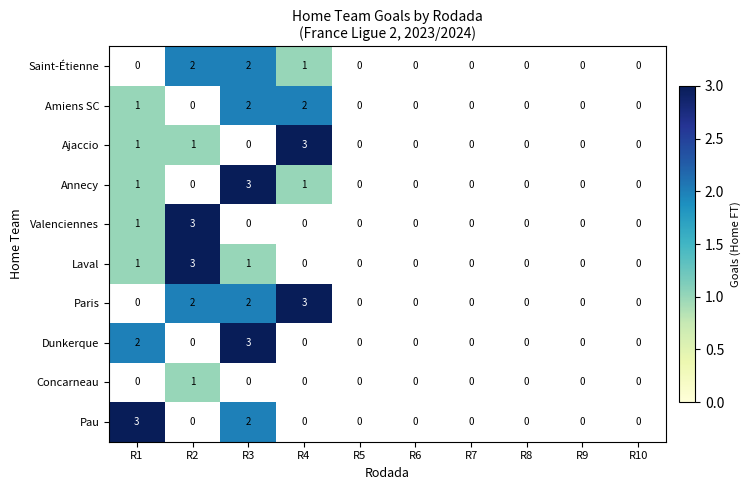

The value of Paris at R3 is 2. True or false?

True